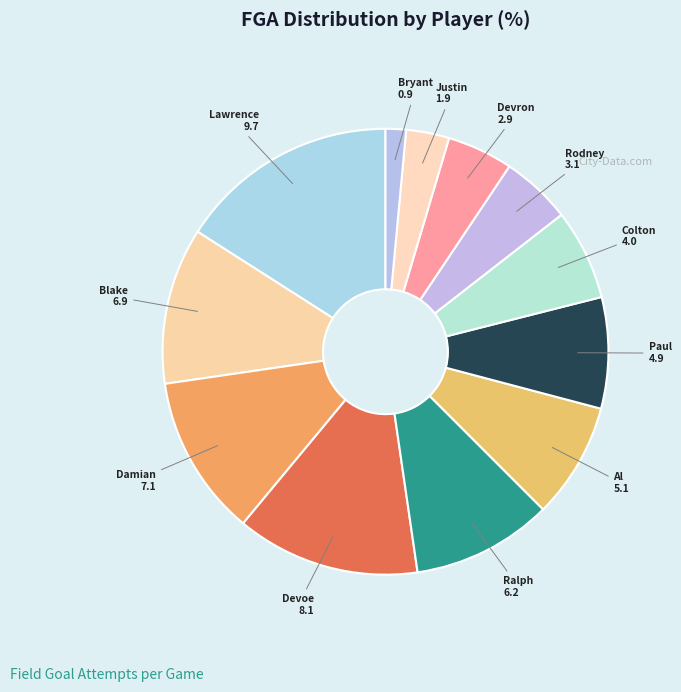

Count the number of slices in the pie.

12